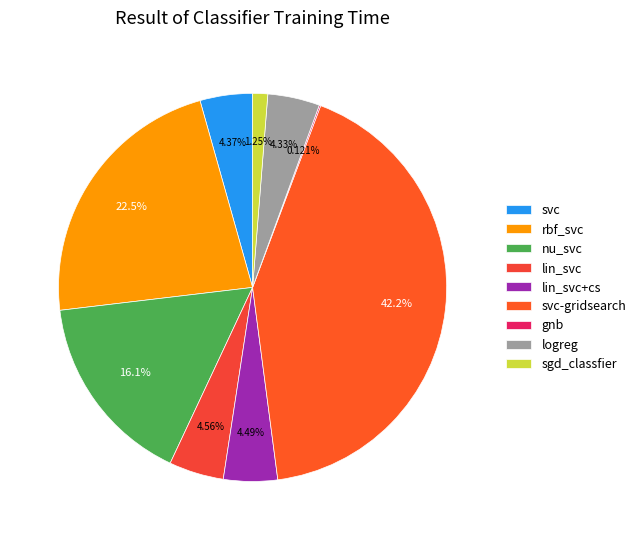

Is there a majority slice in this chart?

No